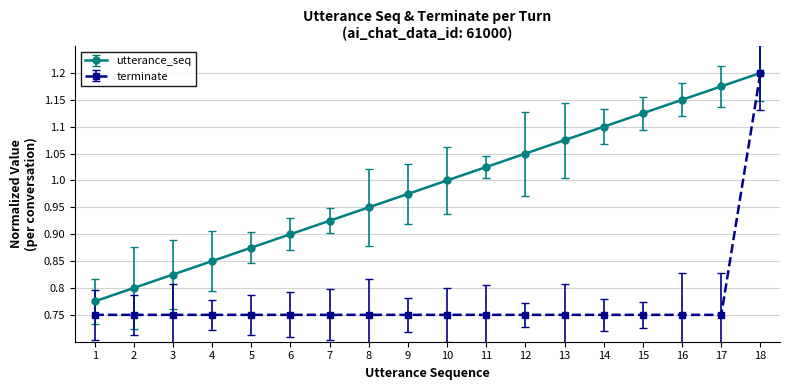

The terminate series shows 1.1 at 12. True or false?

False